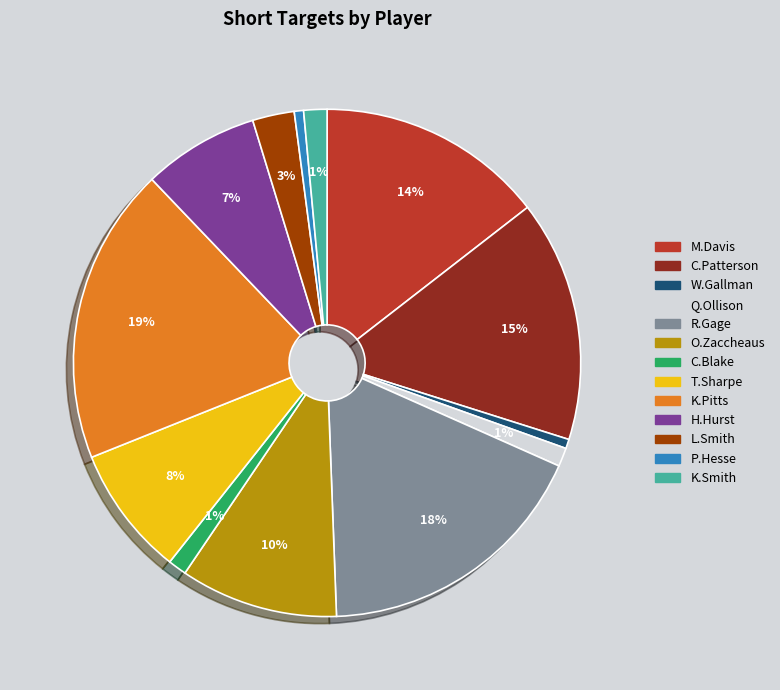

To the nearest percent, what percentage of the pie is C.Blake?

1%